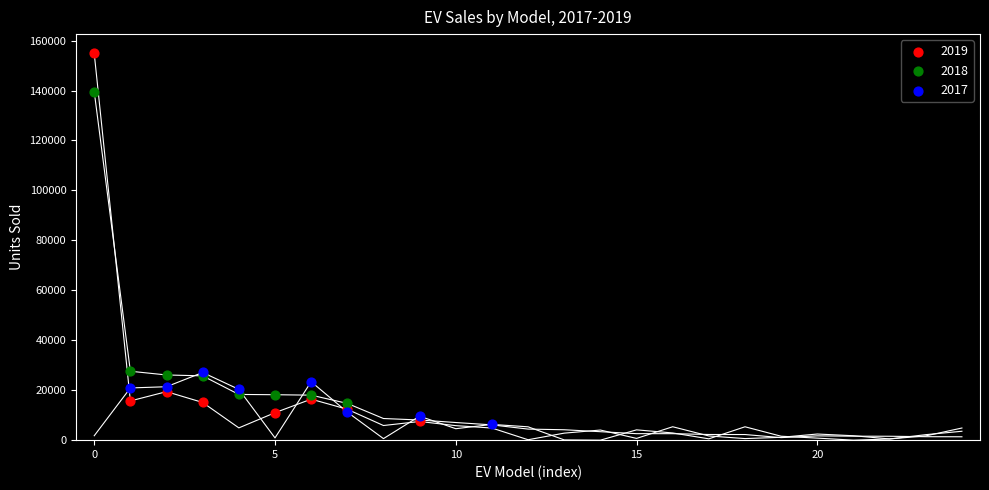

Which series reaches the maximum Y coordinate?

2019